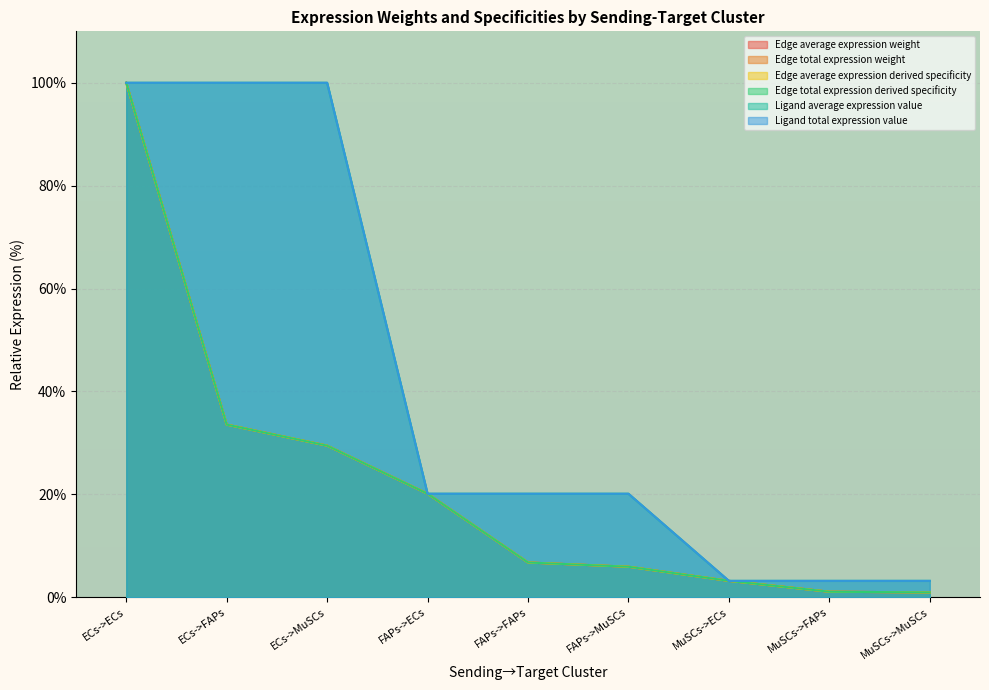

Is it true that Ligand total expression value equals 3.2 at MuSCs->MuSCs?

True